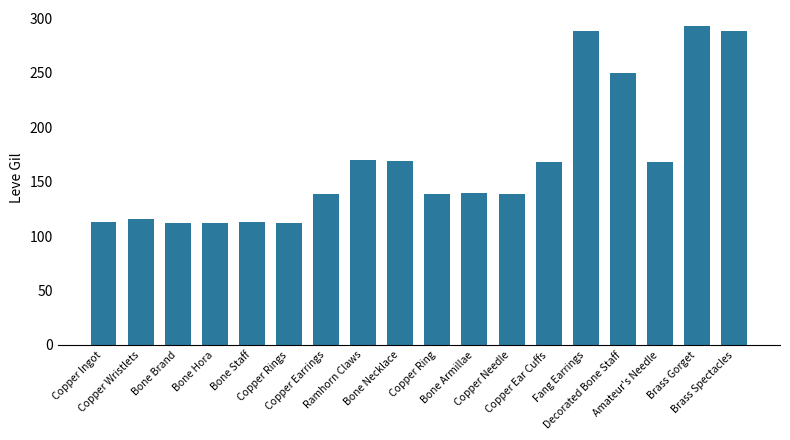

What is the maximum value shown in the chart?

293